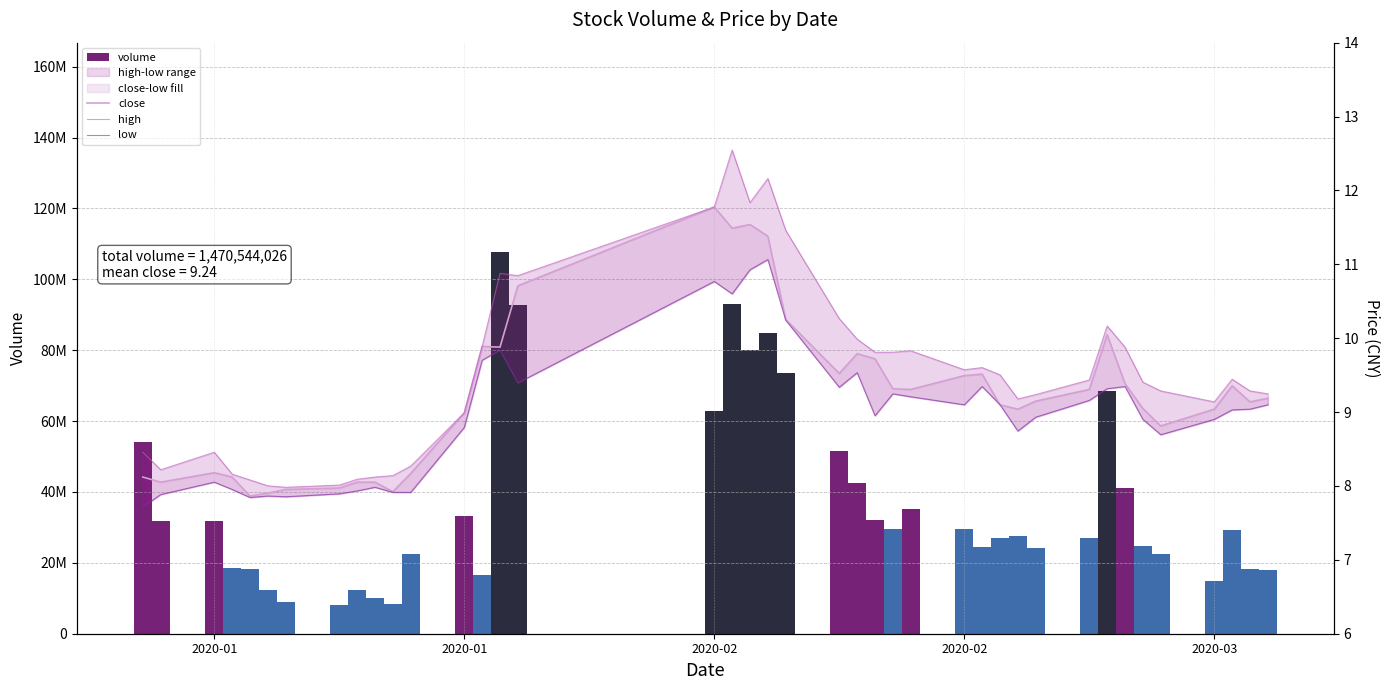

What is the value of the high bar at the 29th from the left?

9.5